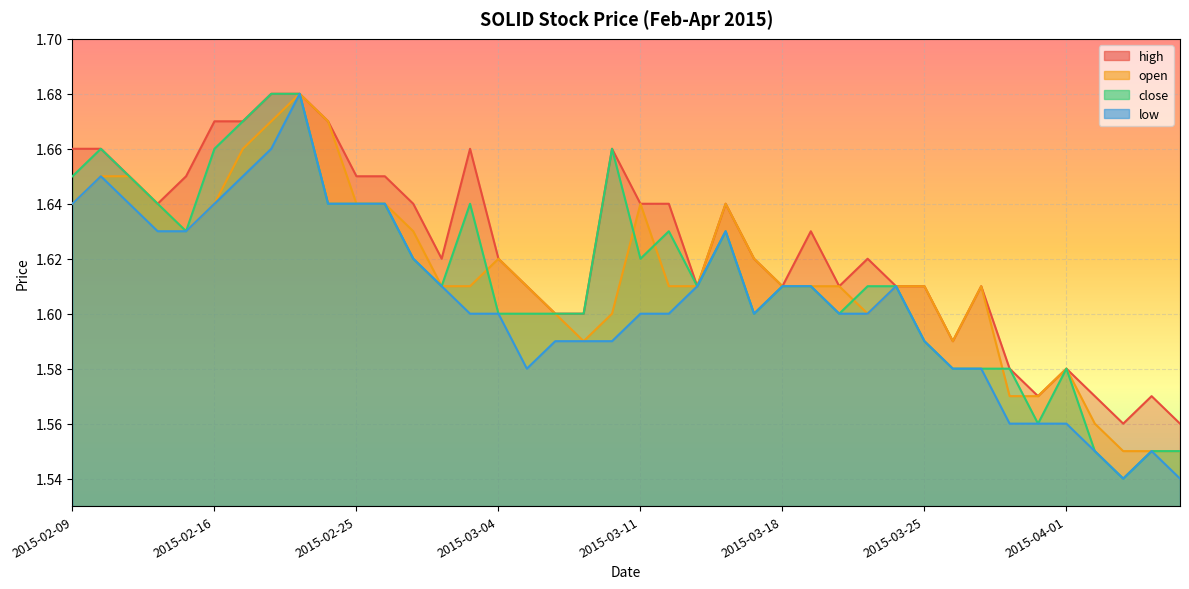

What is the average value of the high series?

1.6